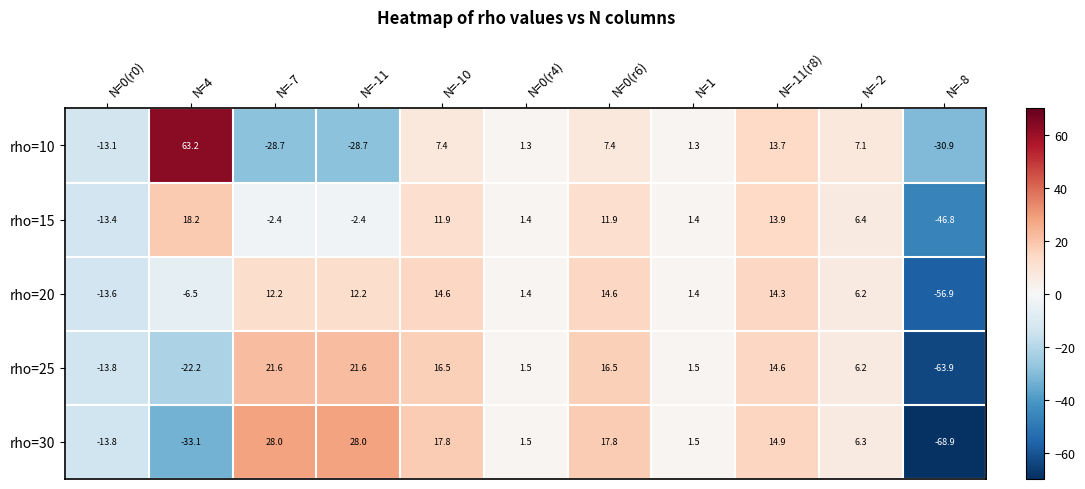

Is it true that rho=10 equals 0.3 at N=1?

False